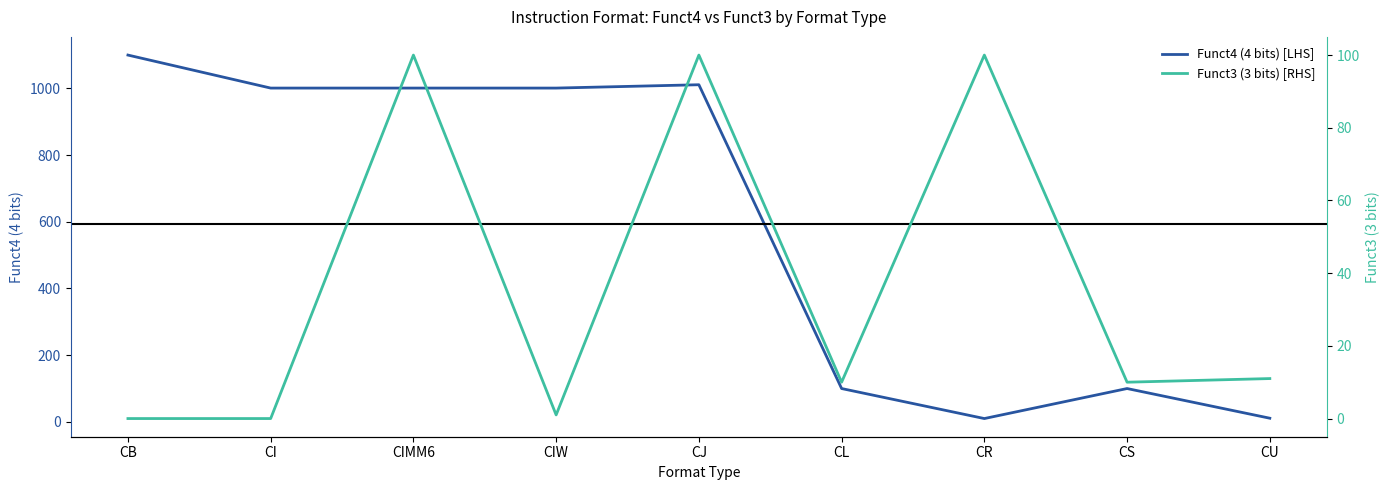

Count the number of categories in the chart.

9